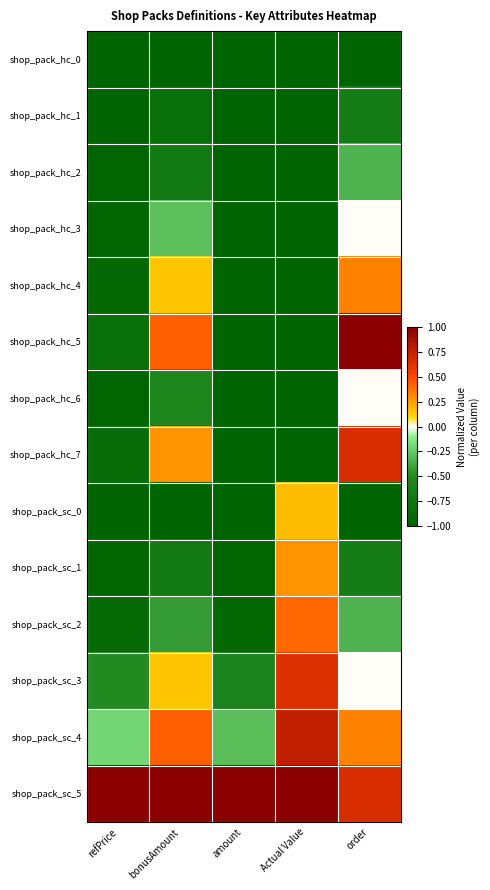

Reading left to right, transcribe all the data shown in this chart.

shop_pack_hc_0: refPrice=-1.0	bonusAmount=-1.0	amount=-1.0	Actual Value=-1.0	order=-1.0
shop_pack_hc_1: refPrice=-1.0	bonusAmount=-0.9	amount=-1.0	Actual Value=-1.0	order=-0.7
shop_pack_hc_2: refPrice=-1.0	bonusAmount=-0.7	amount=-1.0	Actual Value=-1.0	order=-0.3
shop_pack_hc_3: refPrice=-1.0	bonusAmount=-0.3	amount=-1.0	Actual Value=-1.0	order=0.0
shop_pack_hc_4: refPrice=-0.9	bonusAmount=0.1	amount=-1.0	Actual Value=-1.0	order=0.3
shop_pack_hc_5: refPrice=-0.8	bonusAmount=0.4	amount=-1.0	Actual Value=-1.0	order=1.0
shop_pack_hc_6: refPrice=-1.0	bonusAmount=-0.6	amount=-1.0	Actual Value=-1.0	order=0.0
shop_pack_hc_7: refPrice=-0.9	bonusAmount=0.3	amount=-1.0	Actual Value=-1.0	order=0.7
shop_pack_sc_0: refPrice=-1.0	bonusAmount=-1.0	amount=-1.0	Actual Value=0.2	order=-1.0
shop_pack_sc_1: refPrice=-1.0	bonusAmount=-0.7	amount=-1.0	Actual Value=0.3	order=-0.7
shop_pack_sc_2: refPrice=-0.9	bonusAmount=-0.4	amount=-0.9	Actual Value=0.4	order=-0.3
shop_pack_sc_3: refPrice=-0.5	bonusAmount=0.1	amount=-0.6	Actual Value=0.6	order=0.0
shop_pack_sc_4: refPrice=-0.2	bonusAmount=0.4	amount=-0.3	Actual Value=0.8	order=0.3
shop_pack_sc_5: refPrice=1.0	bonusAmount=1.0	amount=1.0	Actual Value=1.0	order=0.7